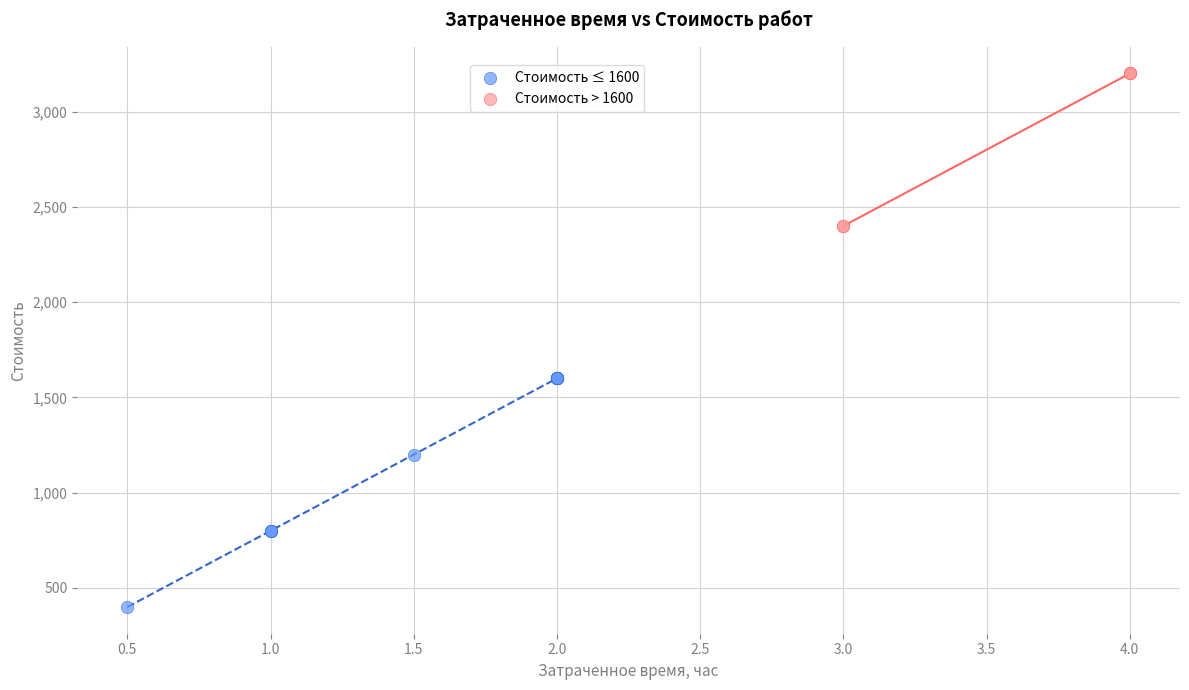

Which series contains the lowest Y value?

Стоимость ≤ 1600